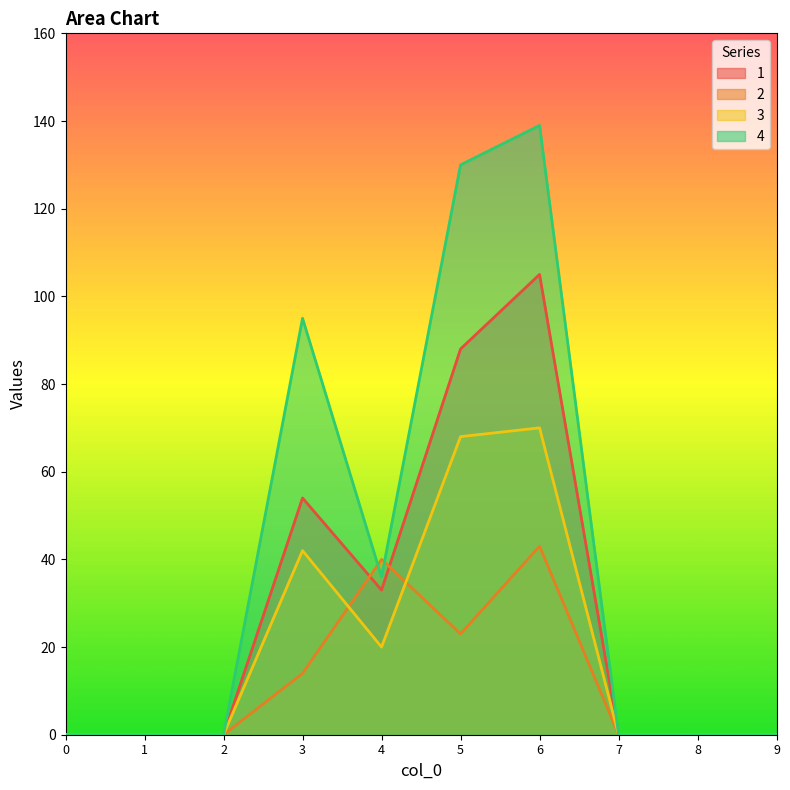

What is the difference between the maximum and minimum values in the 2 series?

43